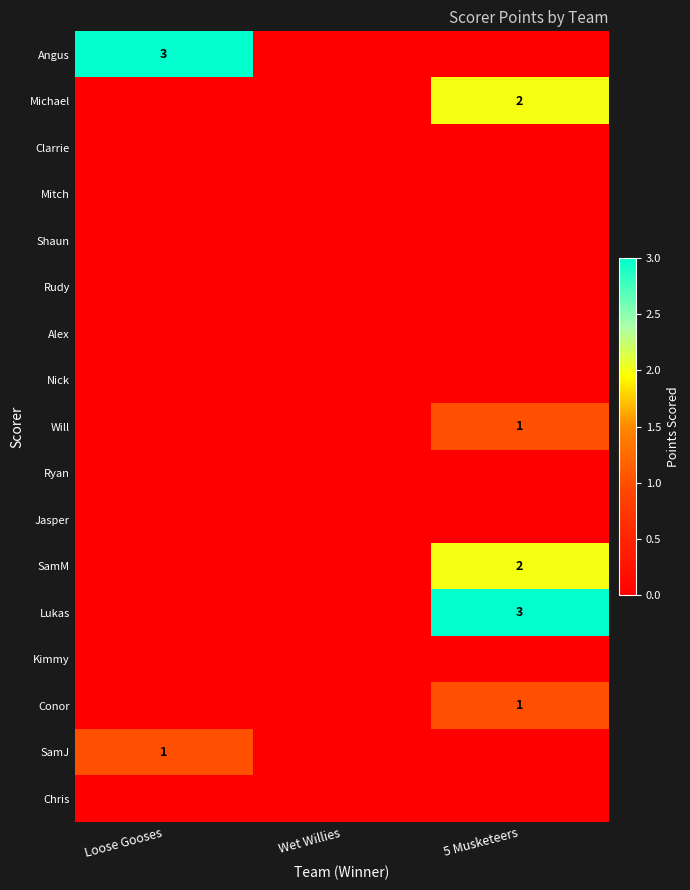

At how many categories does at least one series exceed 1?

2